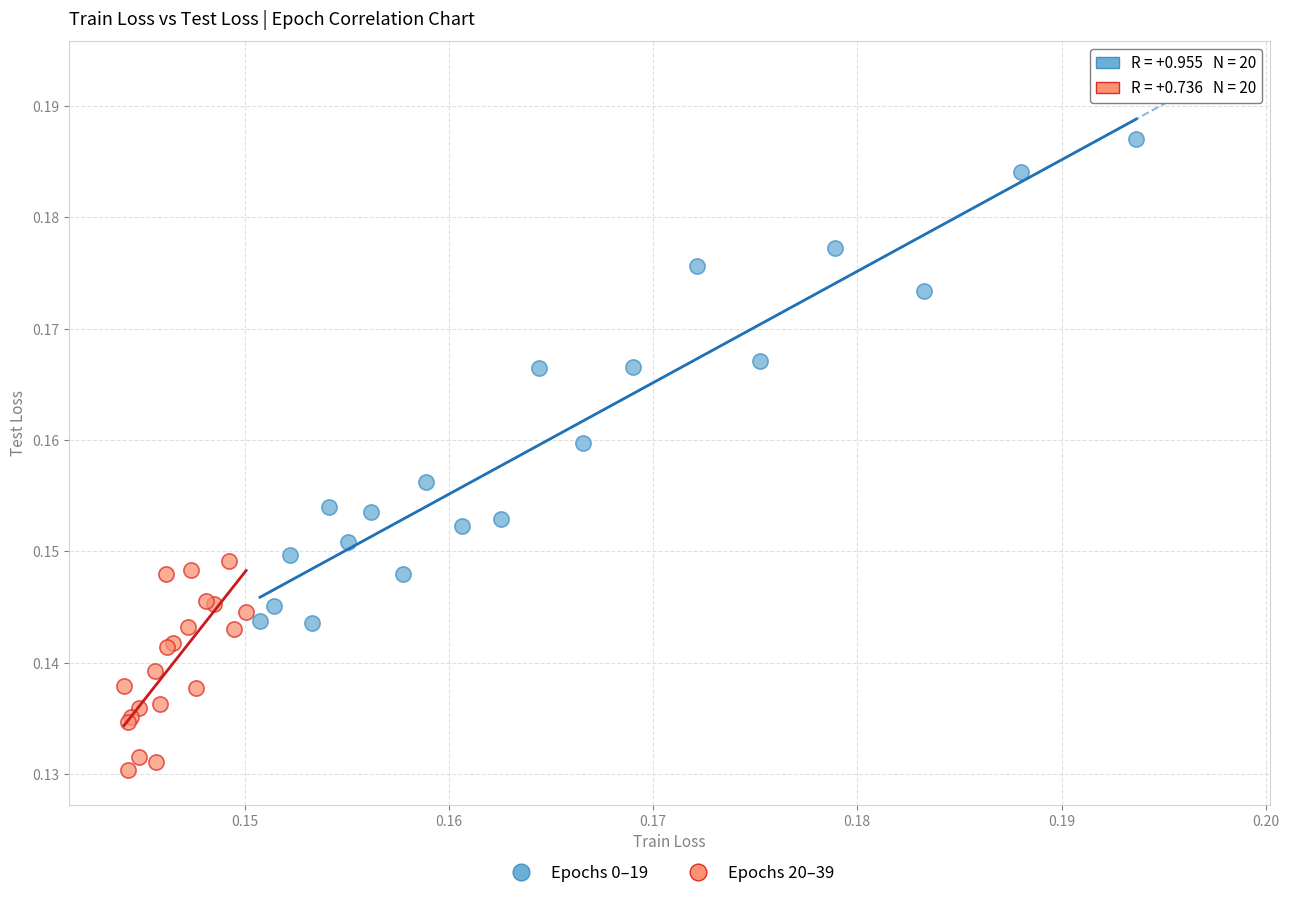

What are all the series names shown in the legend?

Epochs 0–19, Epochs 20–39